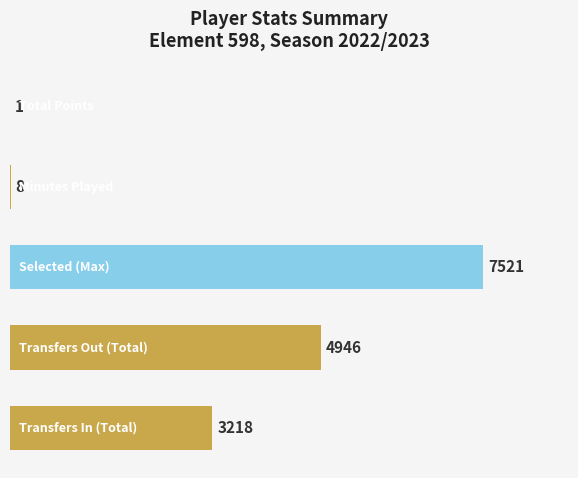

What is the sum of all values?

15694